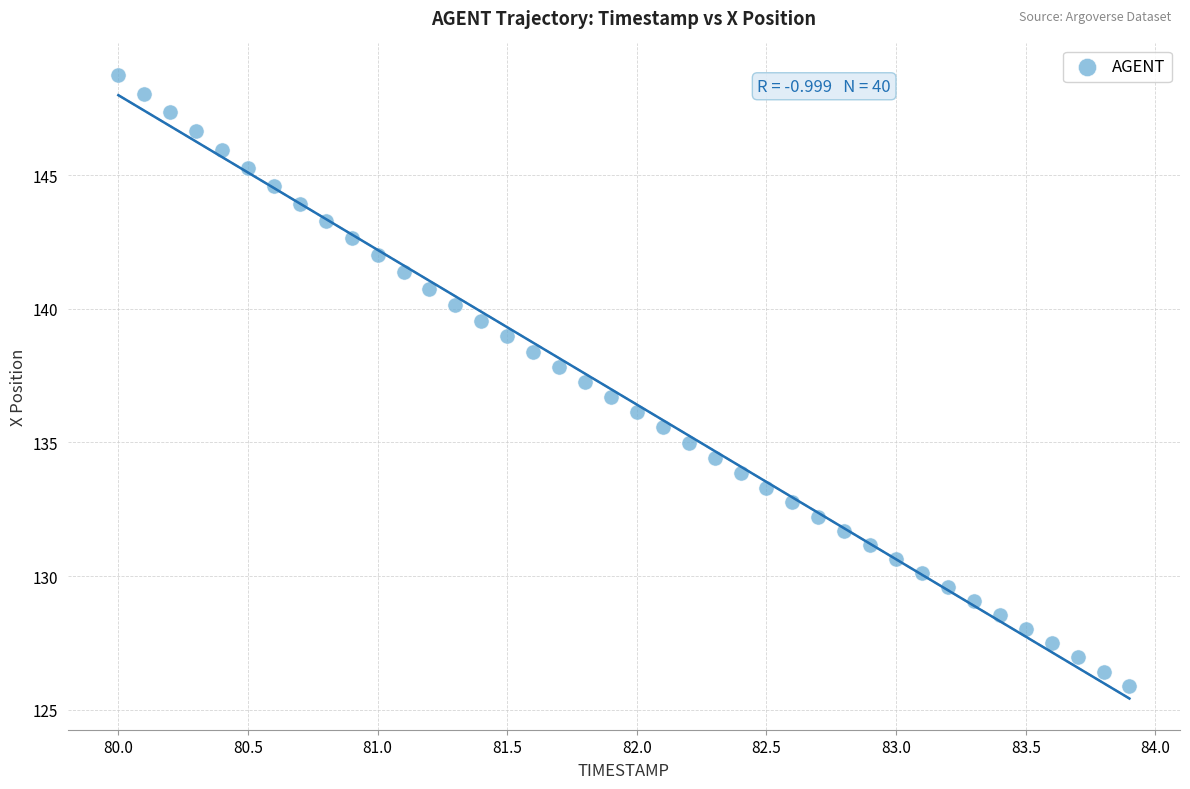

What is the range of Y values (max minus min)?

22.9